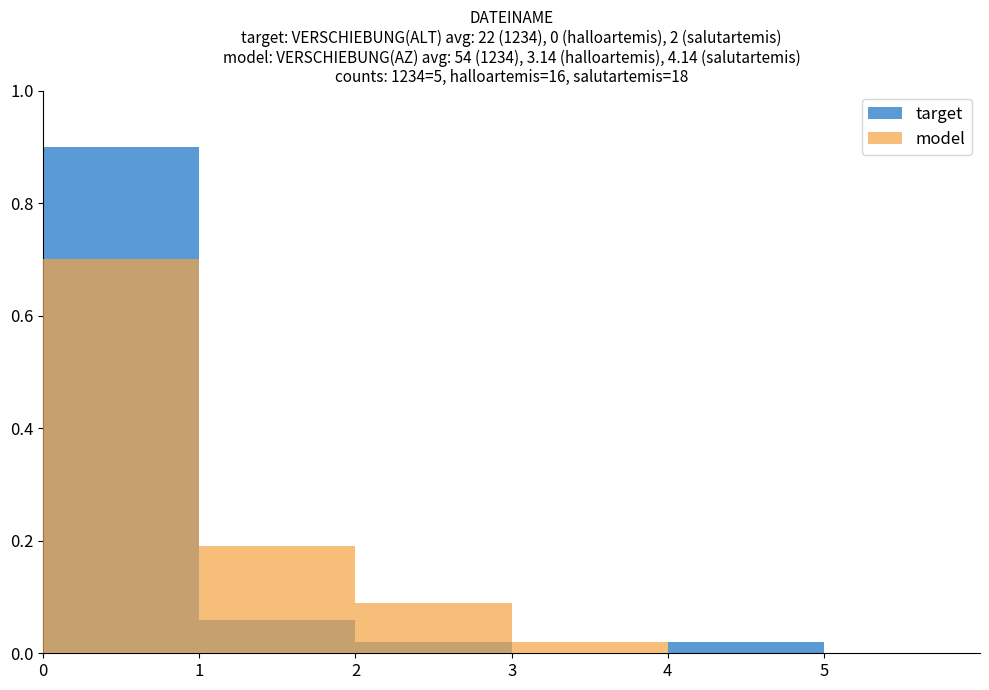

True or false: model has a value of 0.0 at 5.

True